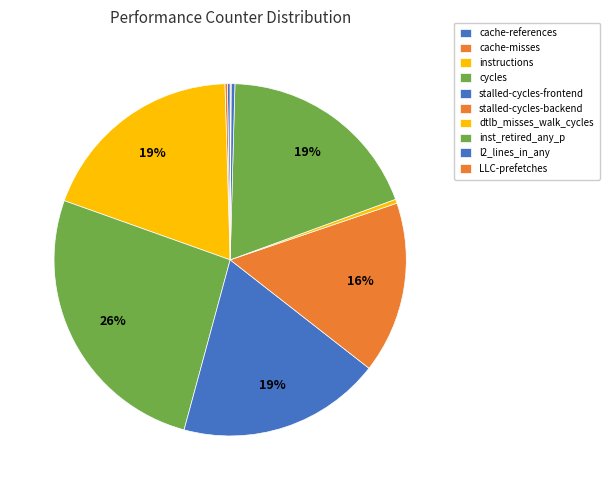

The LLC-prefetches slice represents 0% of the pie. True or false?

True